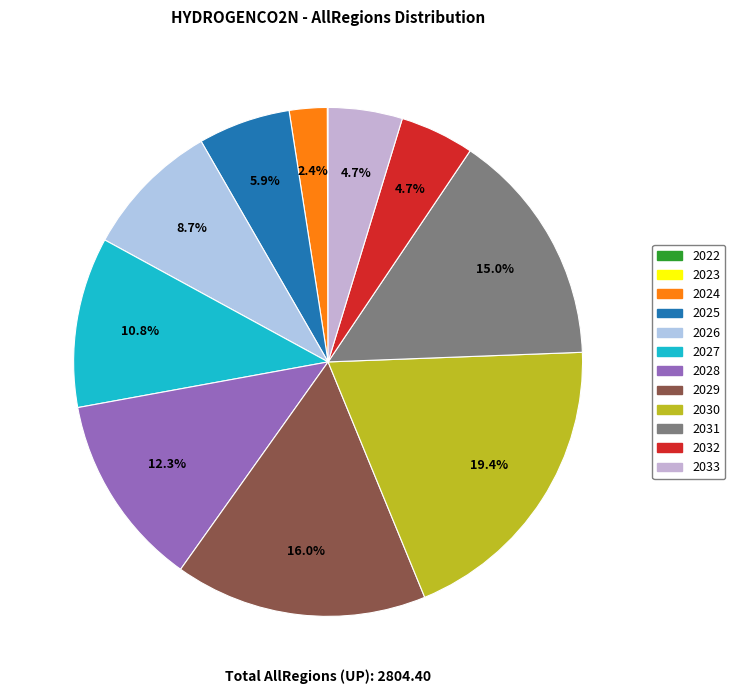

Does 2030 account for over 50% of the chart?

No